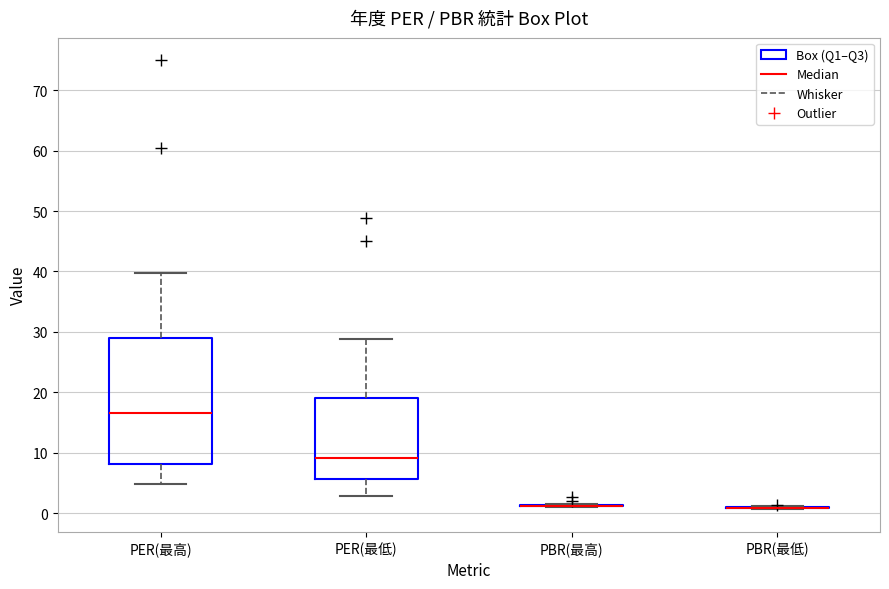

Reading left to right, transcribe this box plot: for each box, give where its median line is, the range the box spans, and where its two whiskers end, as read against the y-axis. The values are not printed on the chart, so give them approximately, as read against the axis.

PER(最高): median 17, box 8 to 29, whiskers 5 to 40
PER(最低): median 9, box 6 to 19, whiskers 3 to 29
PBR(最高): box collapsed to a line at 1, whiskers 1 to 2
PBR(最低): box collapsed to a line at 1, whiskers 1 to 1